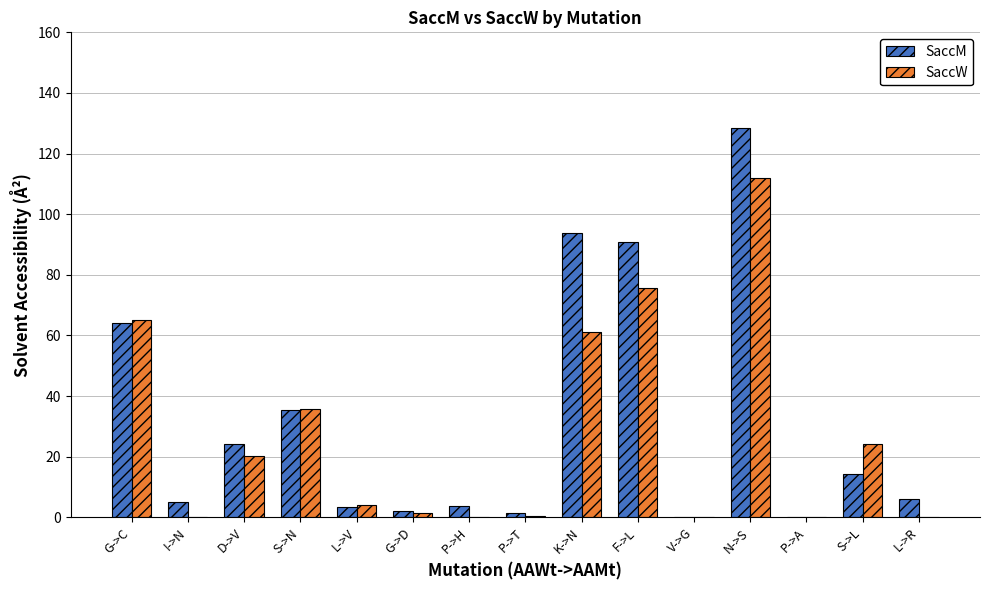

Which category has the highest value in the SaccM series?

N->S